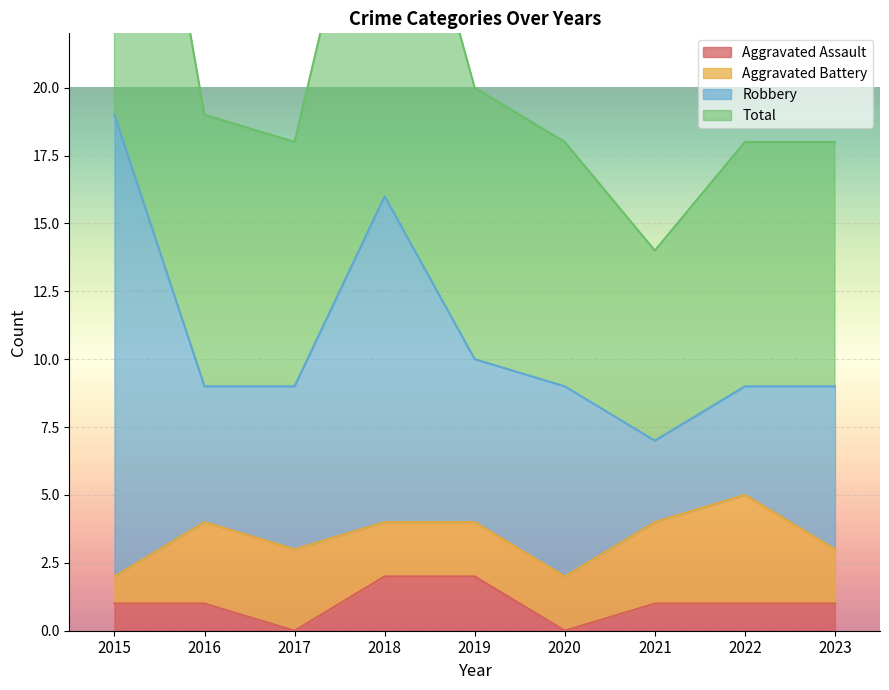

The value of Aggravated Assault at 2021 is 2. True or false?

False